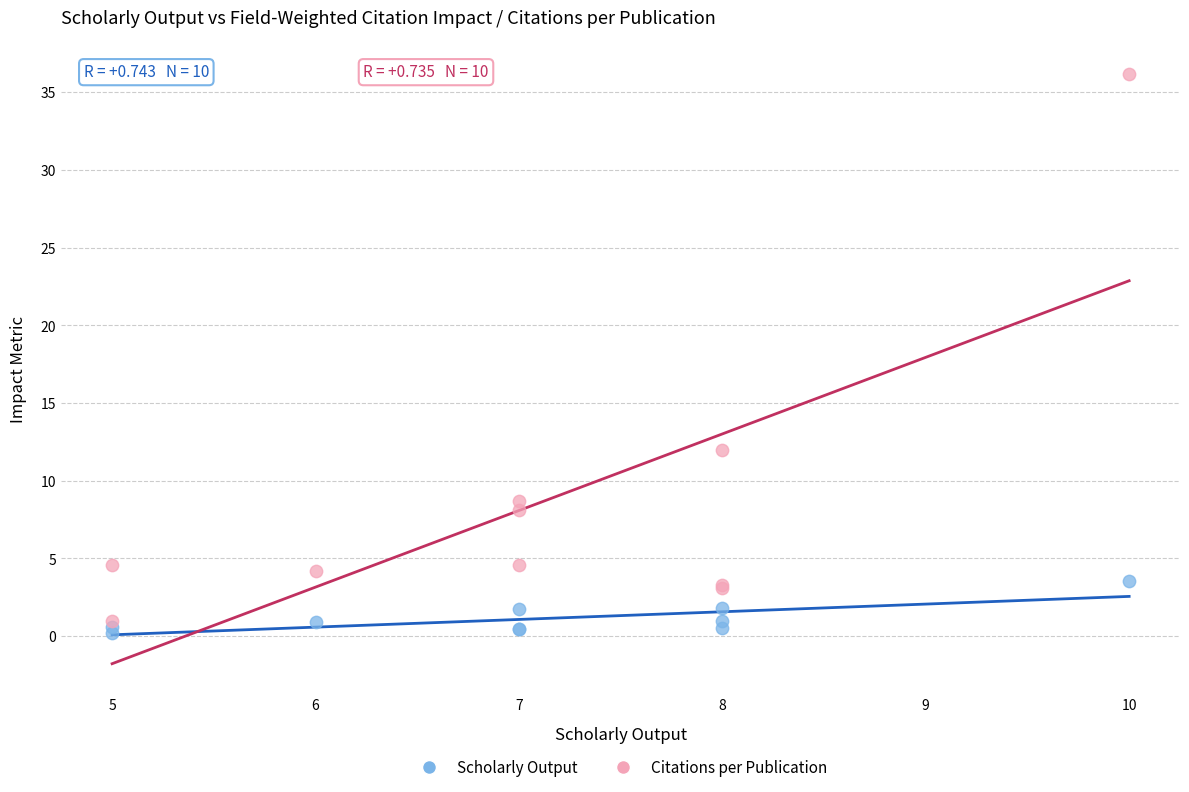

Which series has the largest Y range (max minus min)?

Citations per Publication